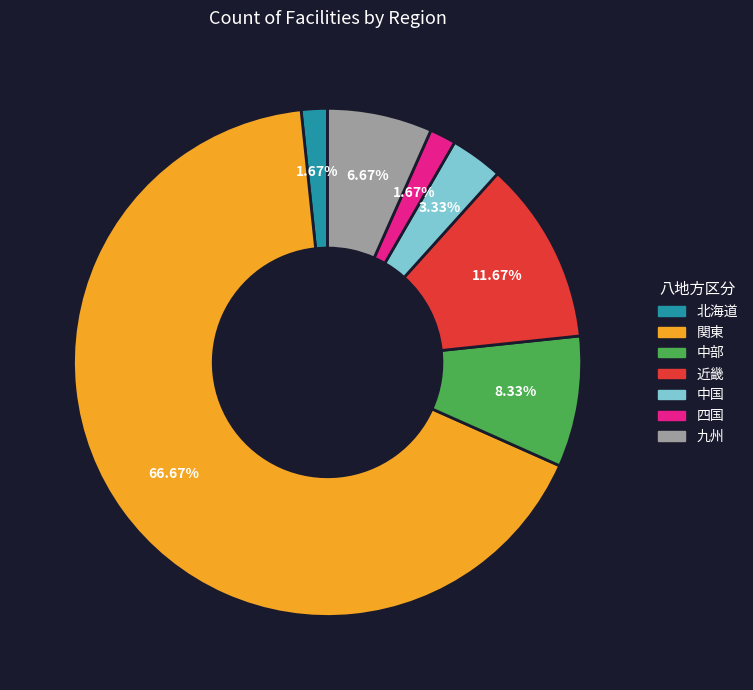

What is the largest slice in the pie chart?

関東